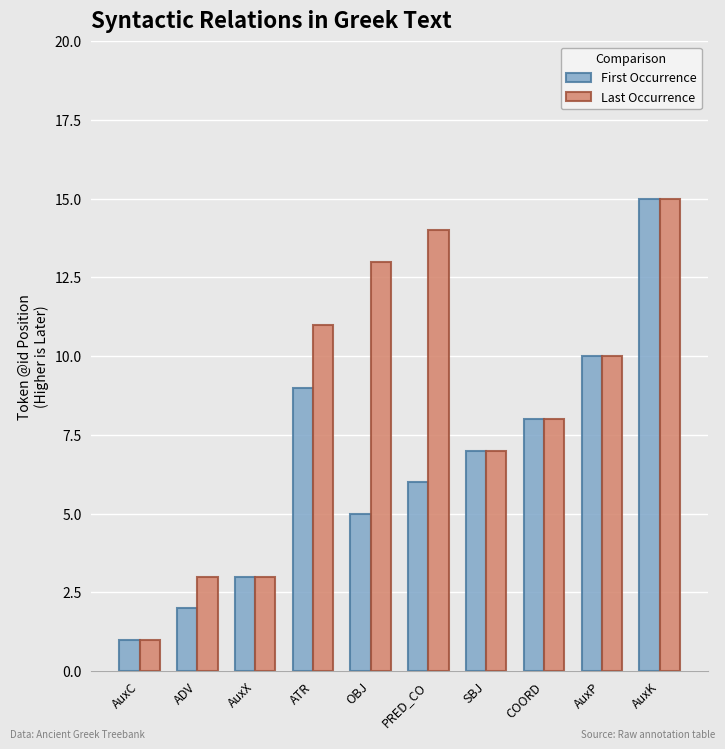

What are all the series names shown in the legend?

First Occurrence, Last Occurrence